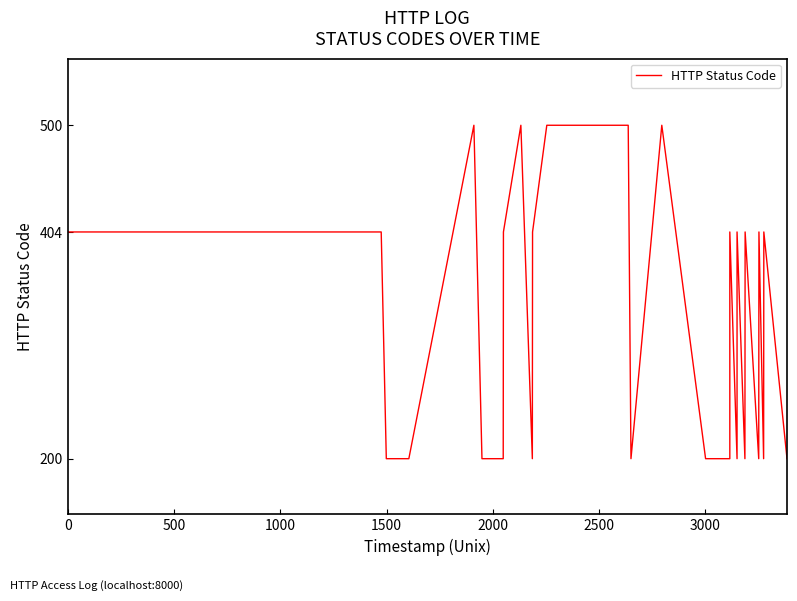

Does the chart have visible grid lines?

No